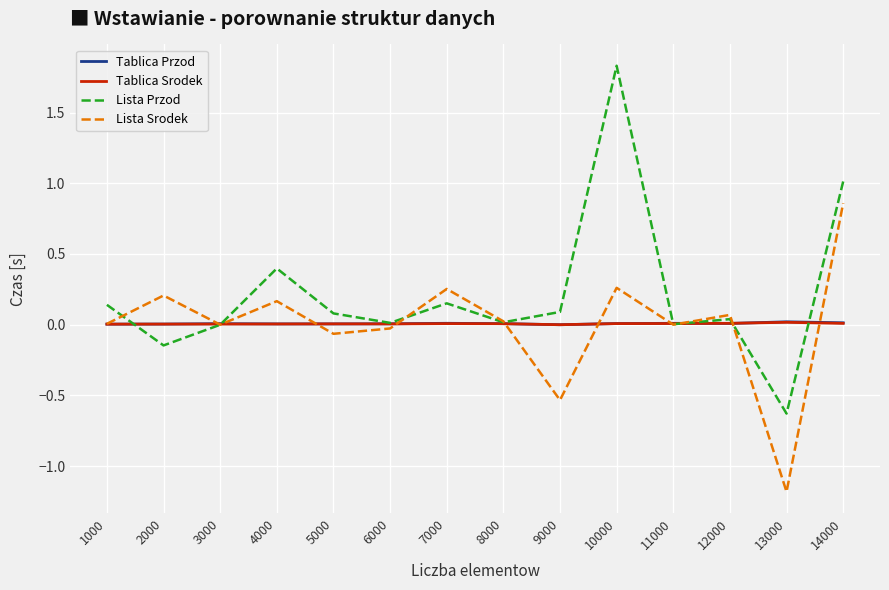

Which series has the widest spread of values?

Lista Przod